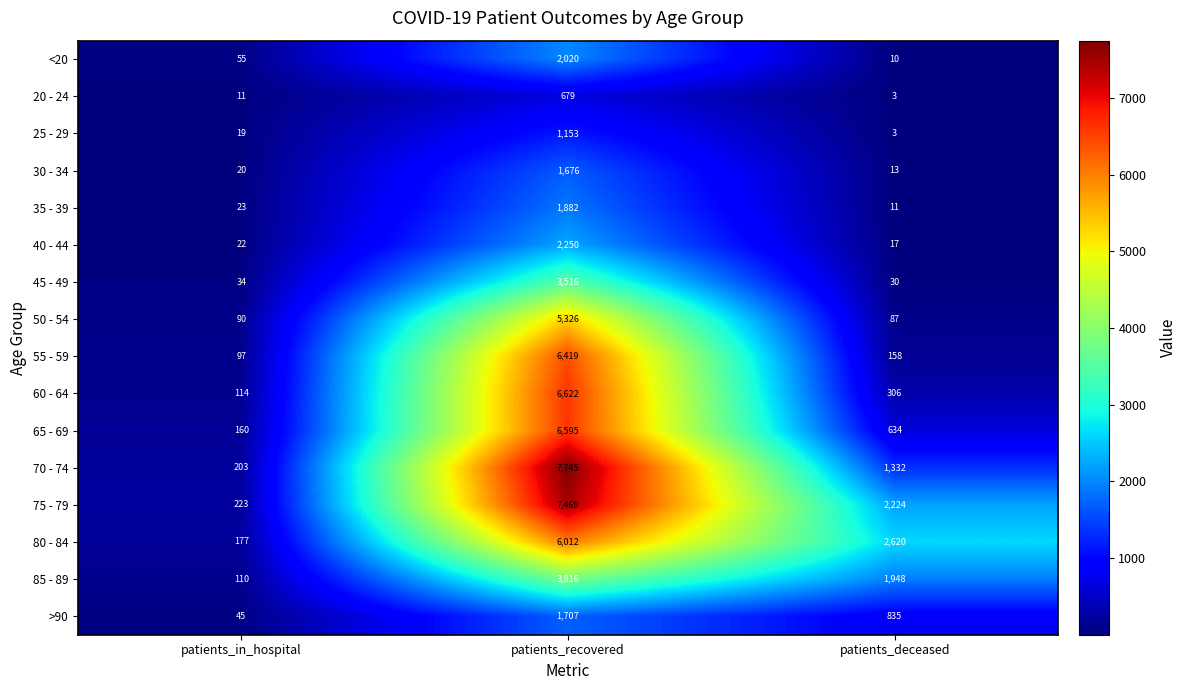

At which category is the sum across all series the highest?

patients_recovered